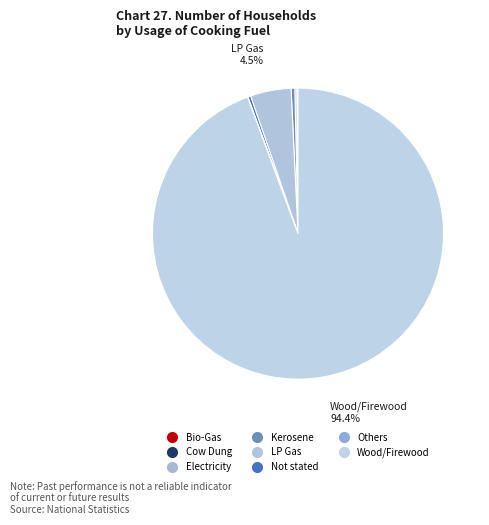

What is the smallest slice in the pie chart?

Cow Dung